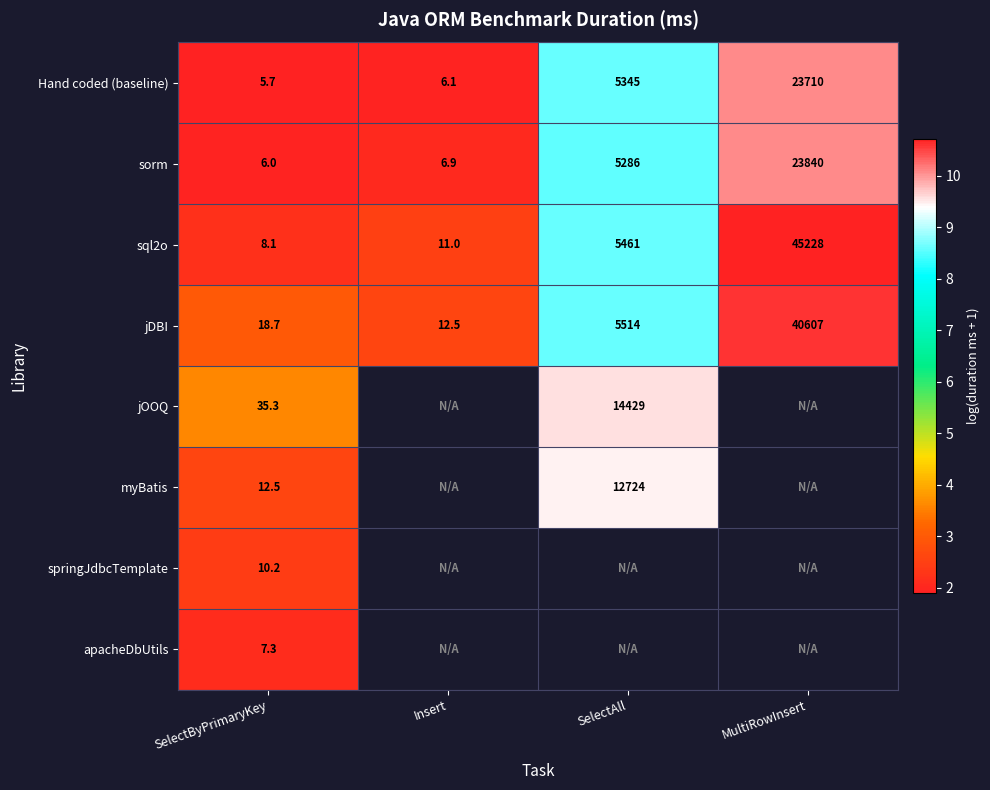

What is the difference between the highest and lowest values at Insert?

0.6